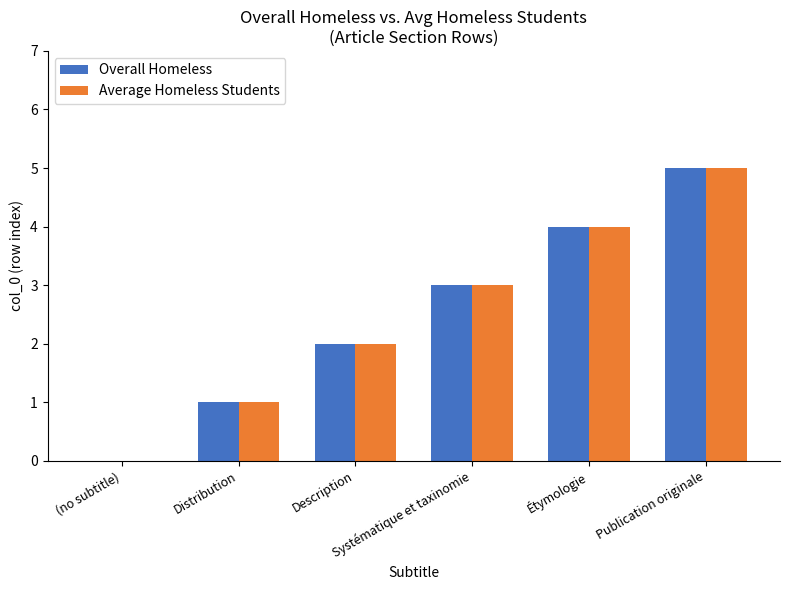

Count the Overall Homeless values in the range 1 to 4.

4